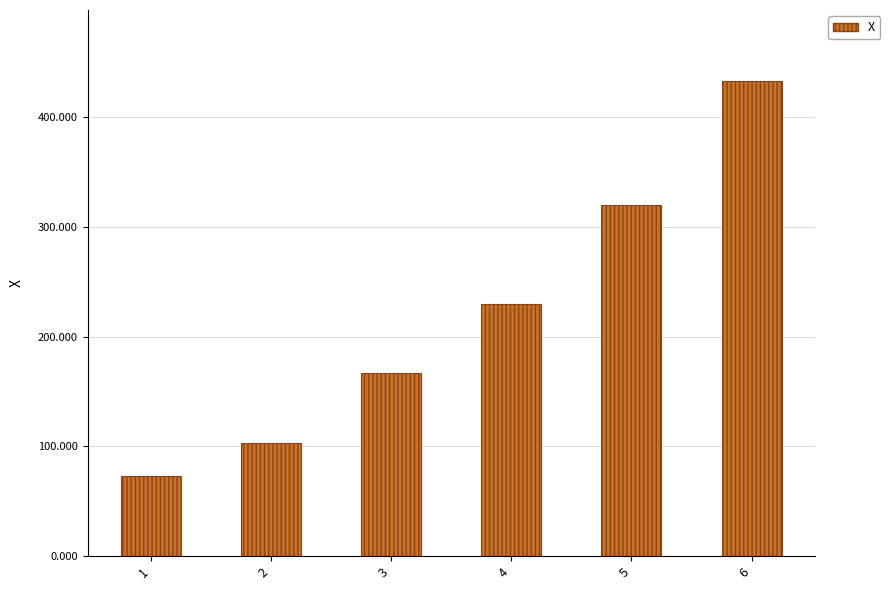

Between 1 and 6, which is larger?

6